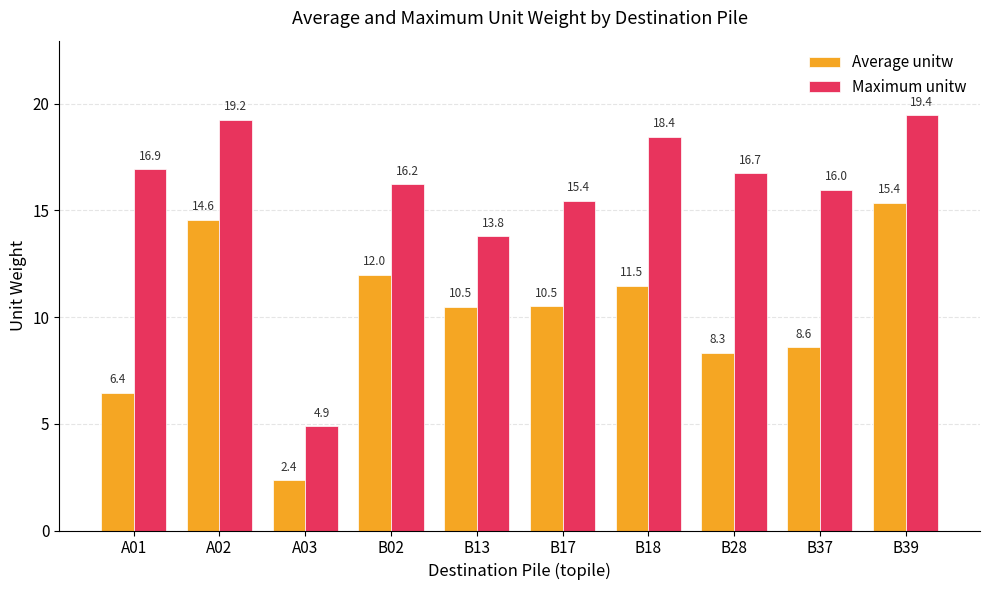

At which category is the sum across all series the highest?

B39